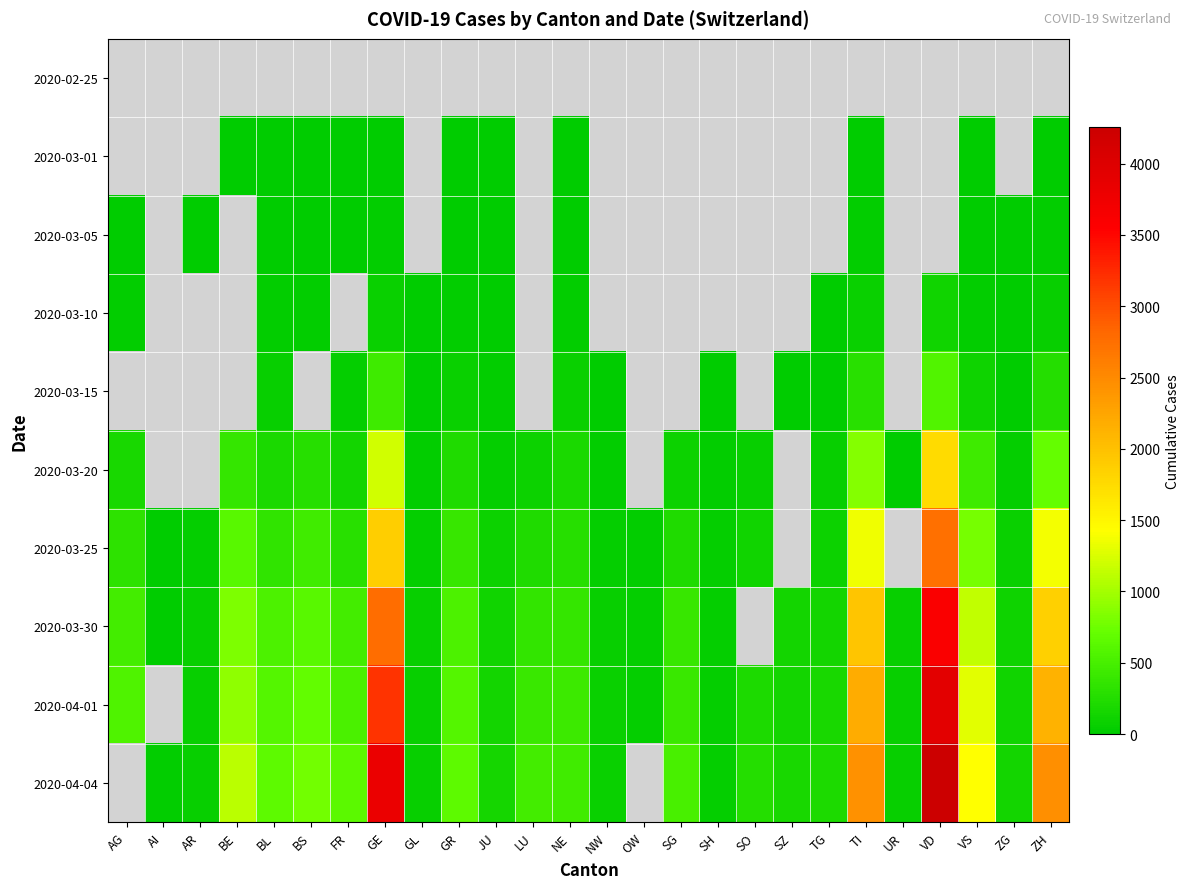

Is the value of 2020-03-01 at BS greater than the value of 2020-03-20 at GL?

No